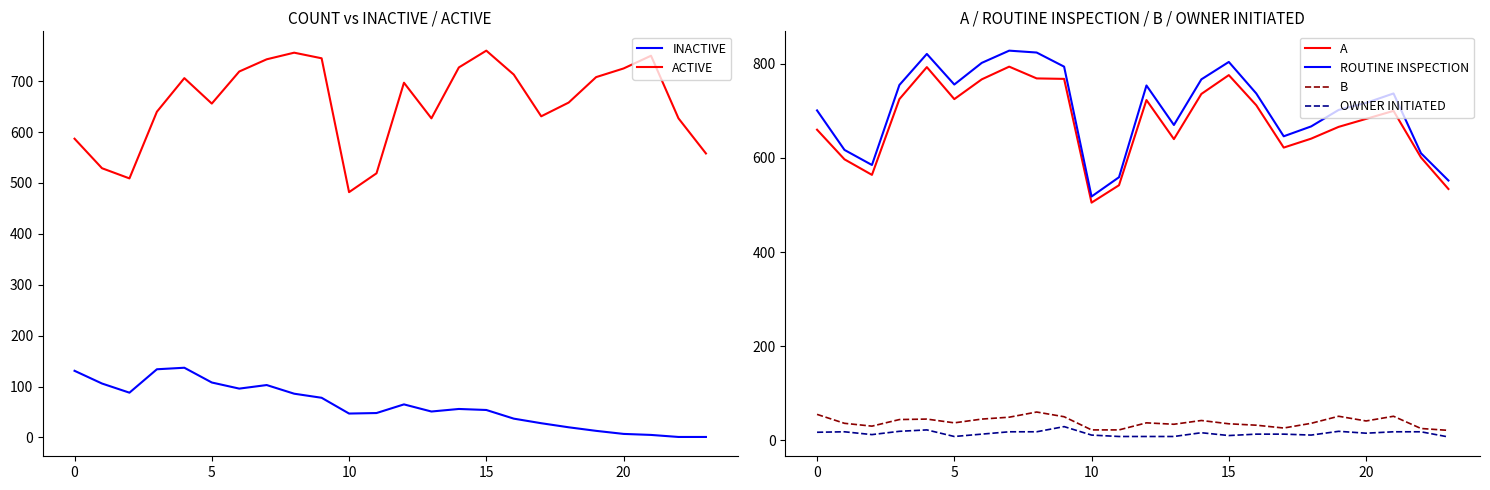

Is this an area chart (filled region under the line)?

No